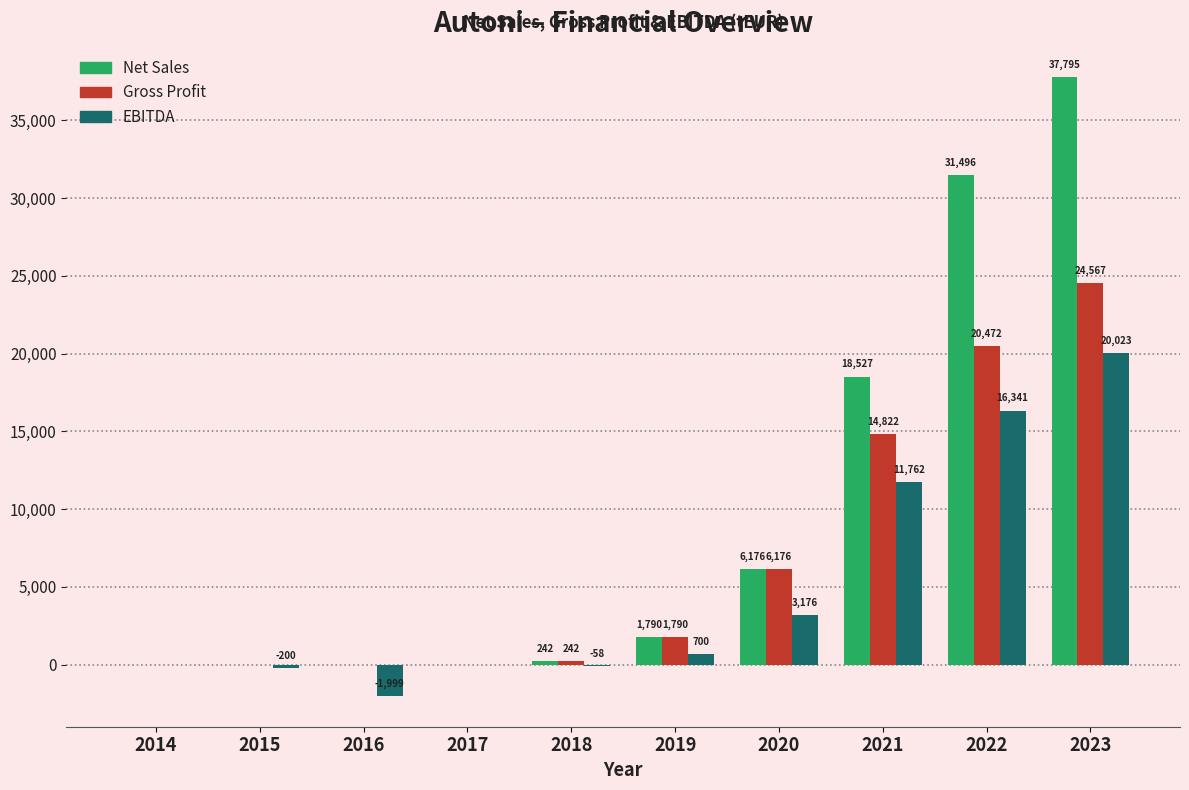

Which series changed the most between 2018 and 2021?

Net Sales